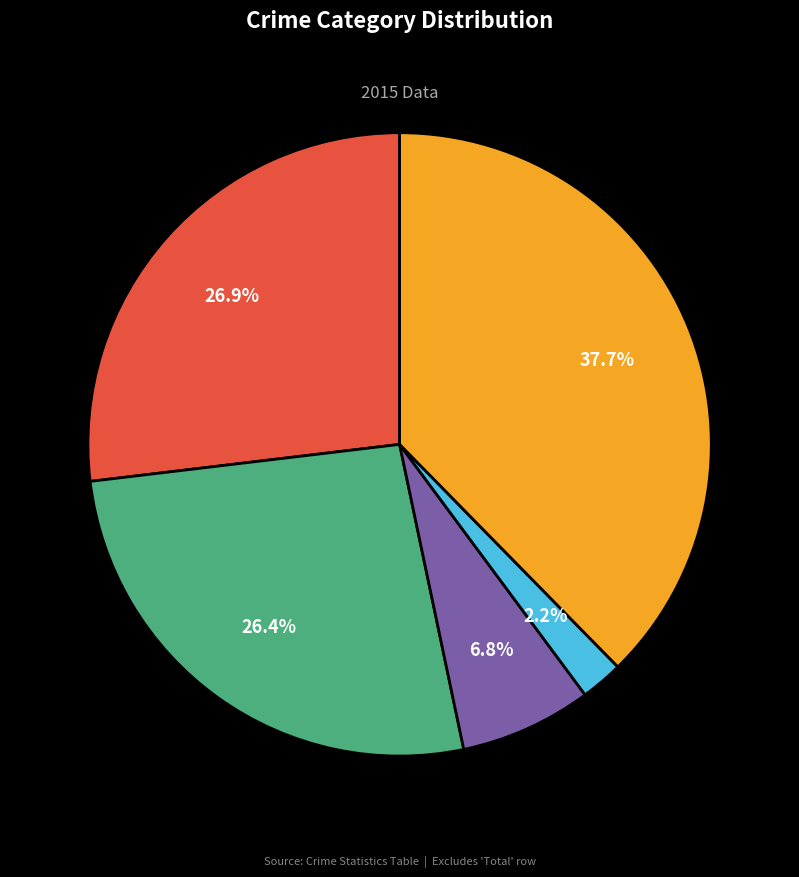

The Aggravated Assault slice represents 27% of the pie. True or false?

True